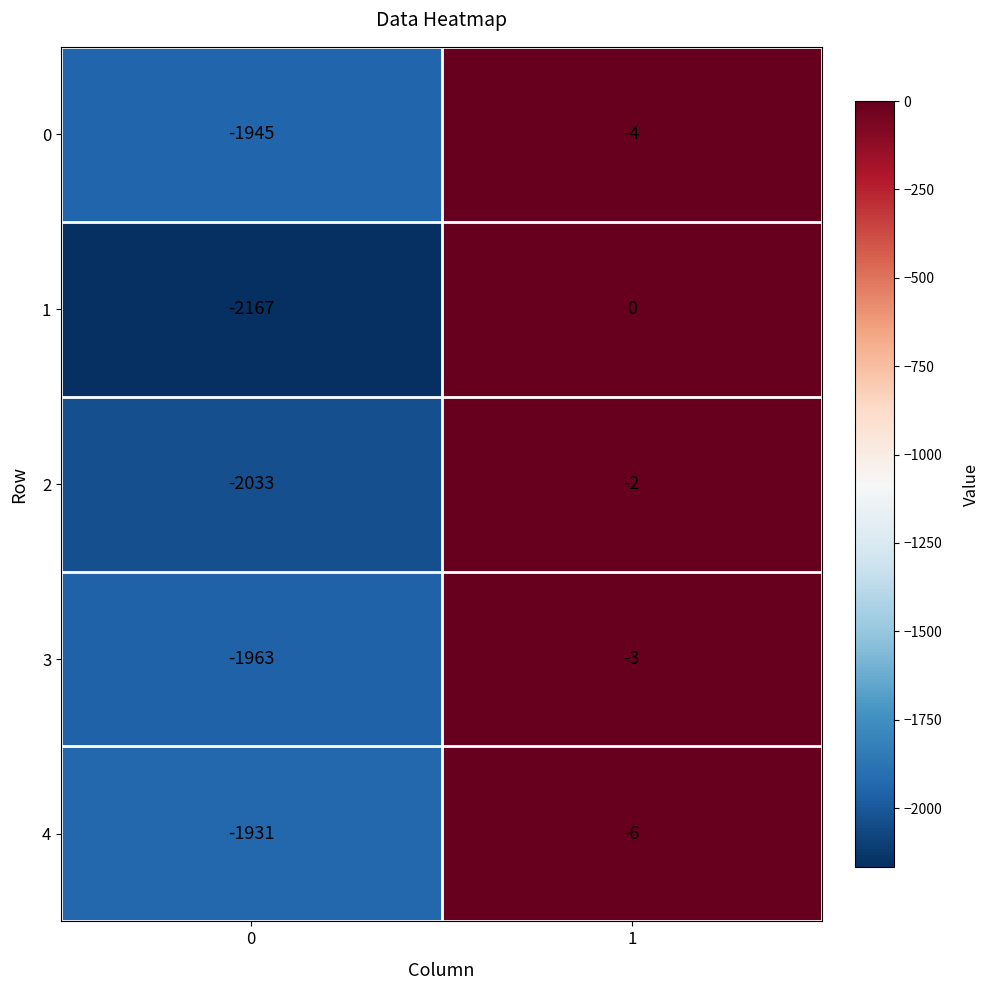

Which series has the largest total across all categories?

4